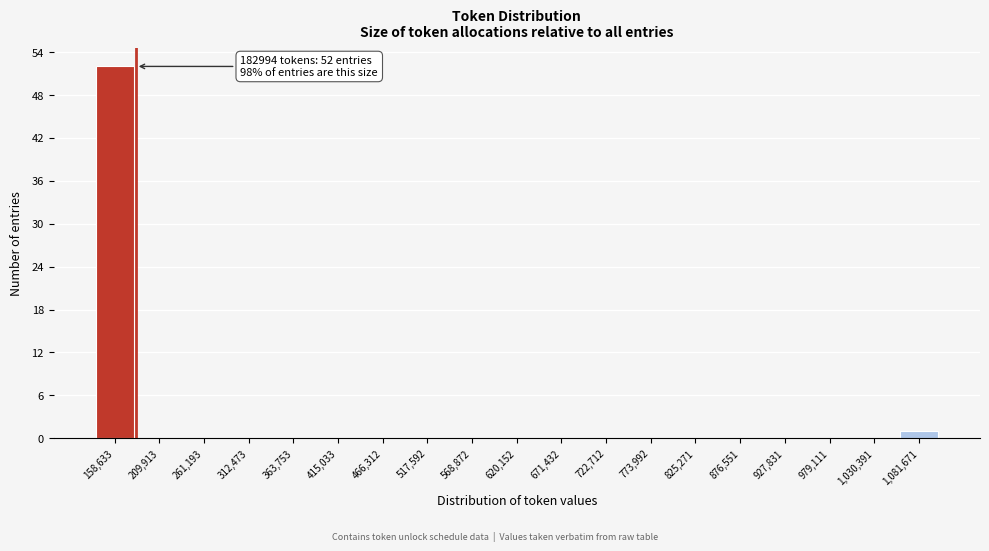

Which range on the x-axis has the tallest bar?

130000 to 180000